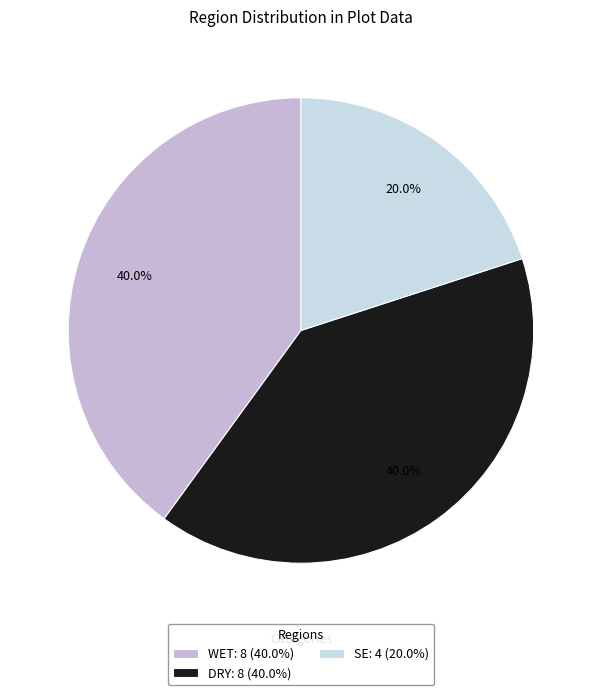

To the nearest percent, what percentage of the pie is DRY?

40%